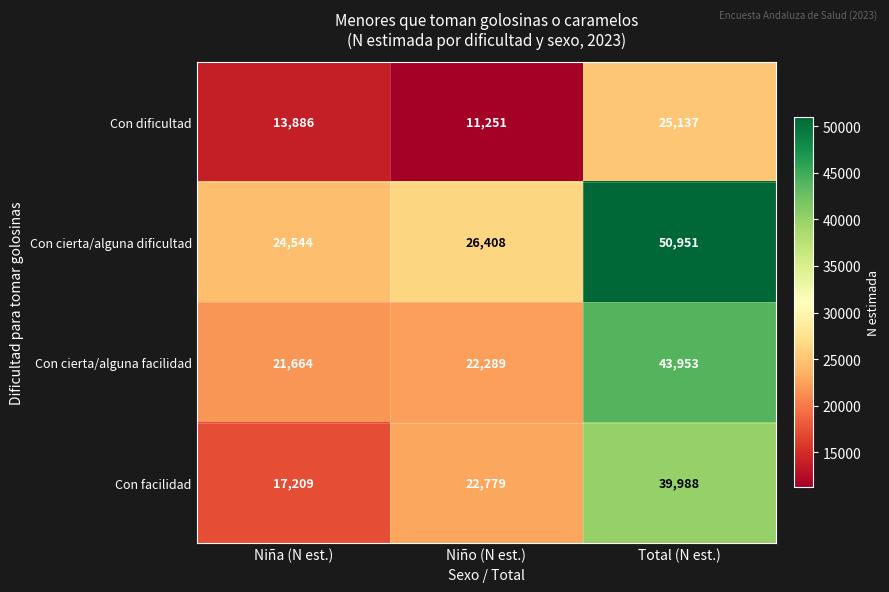

Which label corresponds to the largest value in the chart?

Total (N est.)